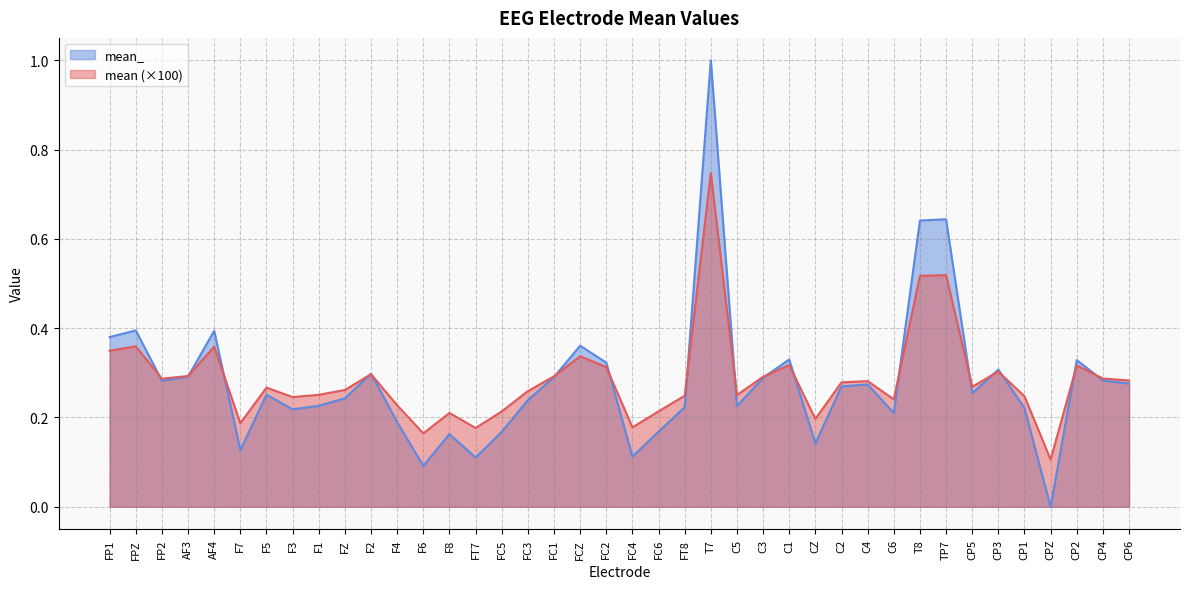

After their last crossing, which series has the higher values: mean_ or mean?

mean